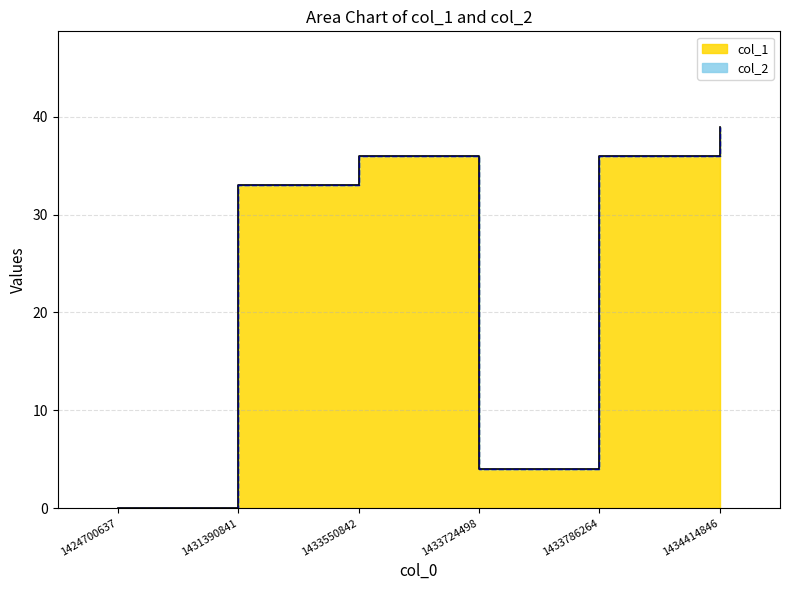

The chart shows a value of -24 at 1424700637. True or false?

False